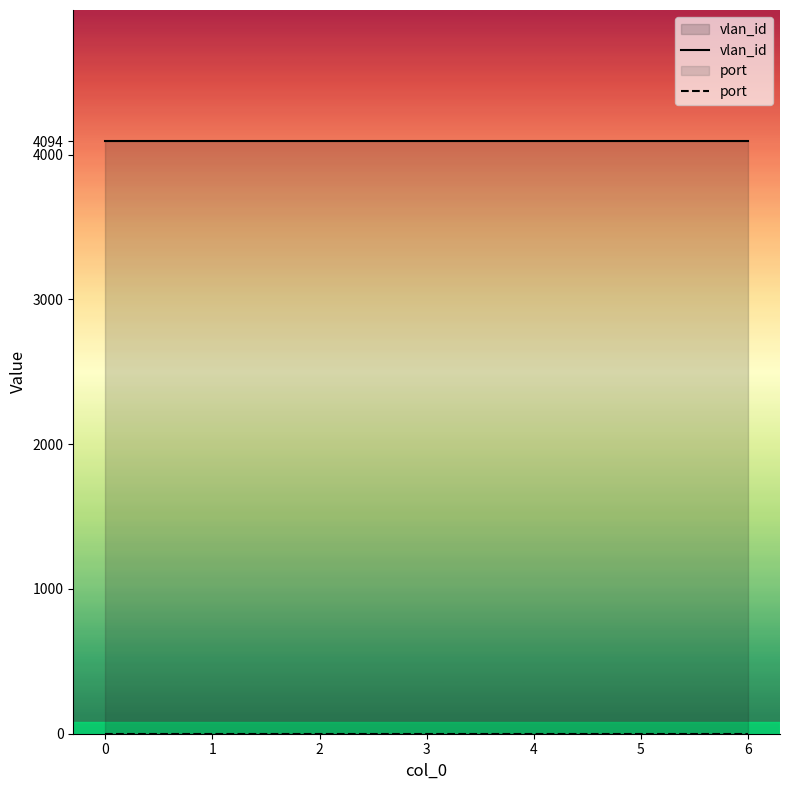

What is the value of the port point at the 1st from the left?

1